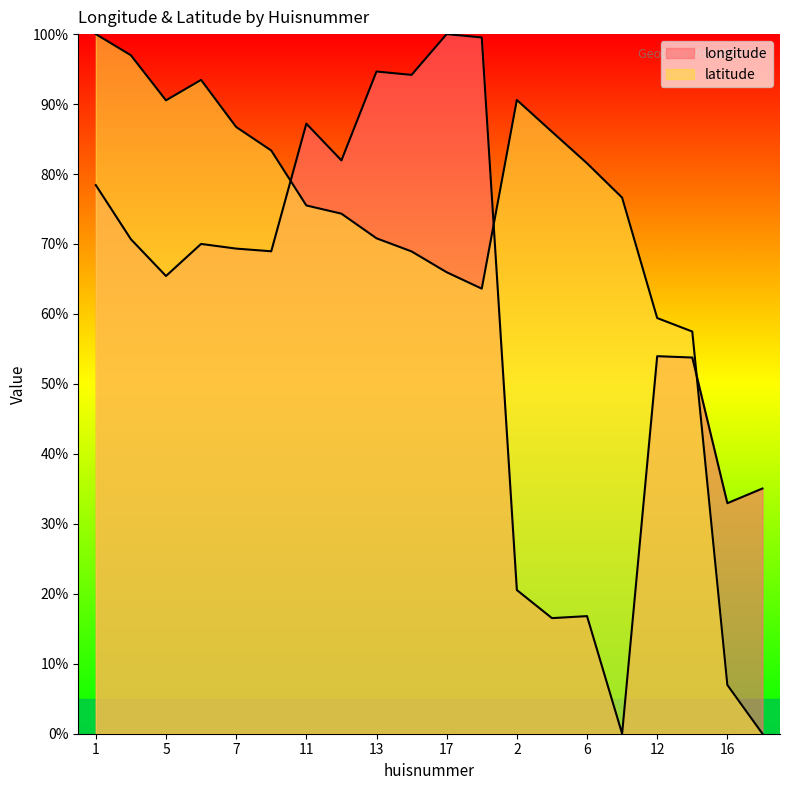

Does the chart have visible grid lines?

No